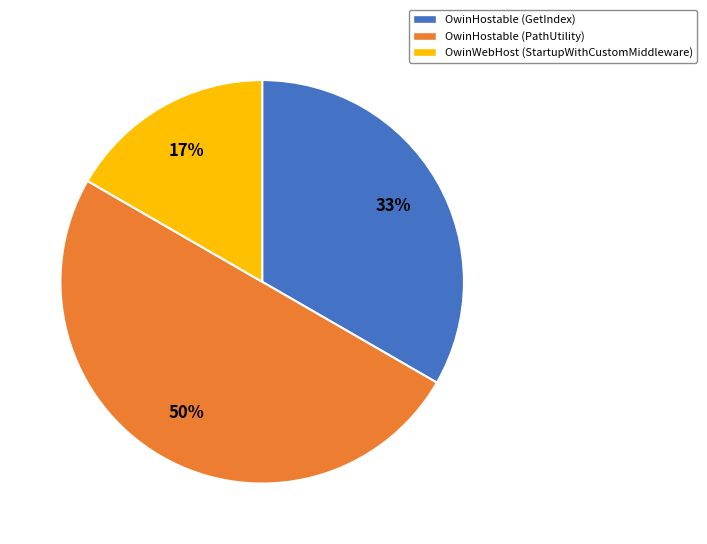

To the nearest percent, what is the difference between the OwinHostable (GetIndex) and OwinHostable (PathUtility) slice percentages?

17%